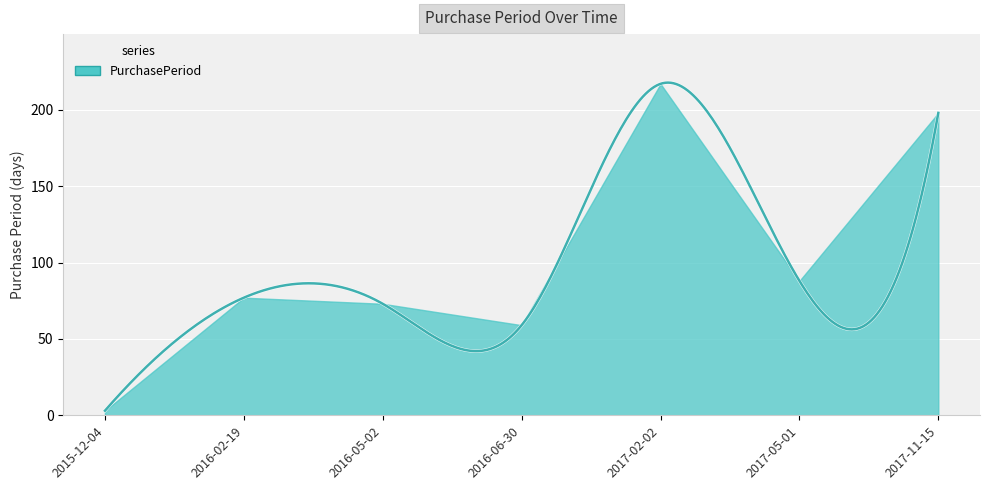

Where is the first local minimum?

2016-06-30